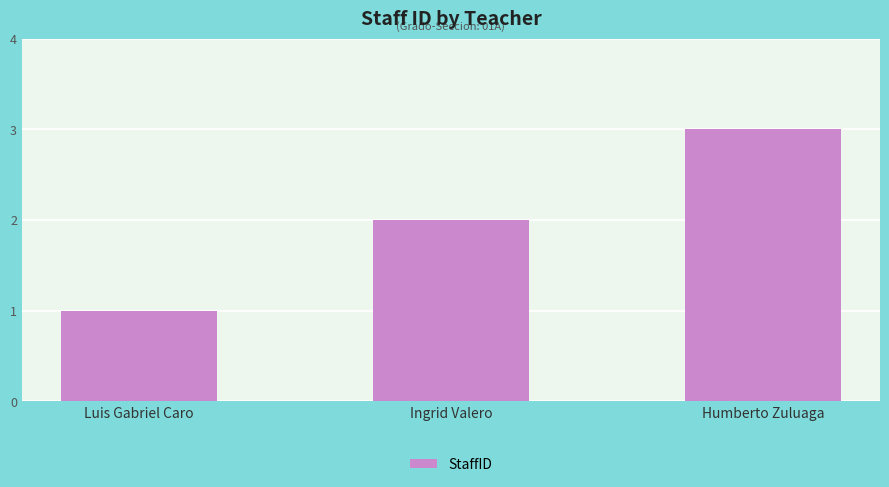

Are the bars horizontal?

No